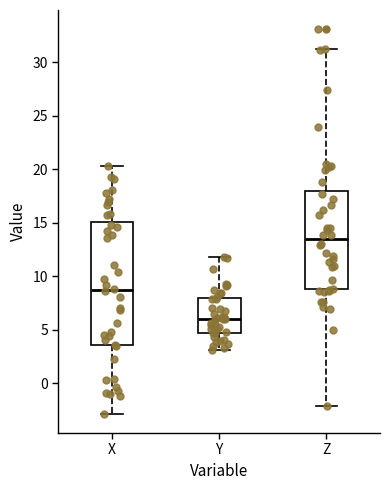

Which box's median line is the highest?

Z